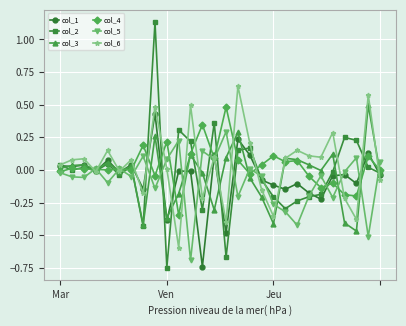

True or false: col_3 has more than 0 points higher than both neighbors.

True